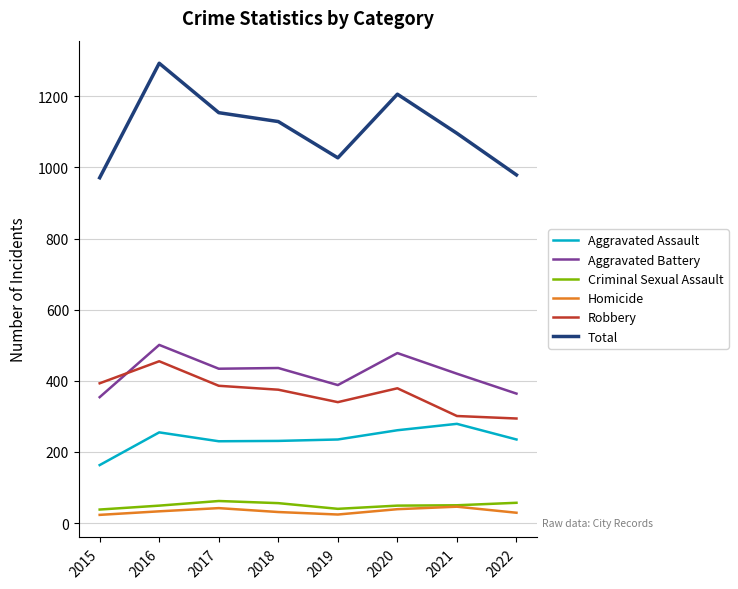

What are all the series names shown in the legend?

Aggravated Assault, Aggravated Battery, Criminal Sexual Assault, Homicide, Robbery, Total